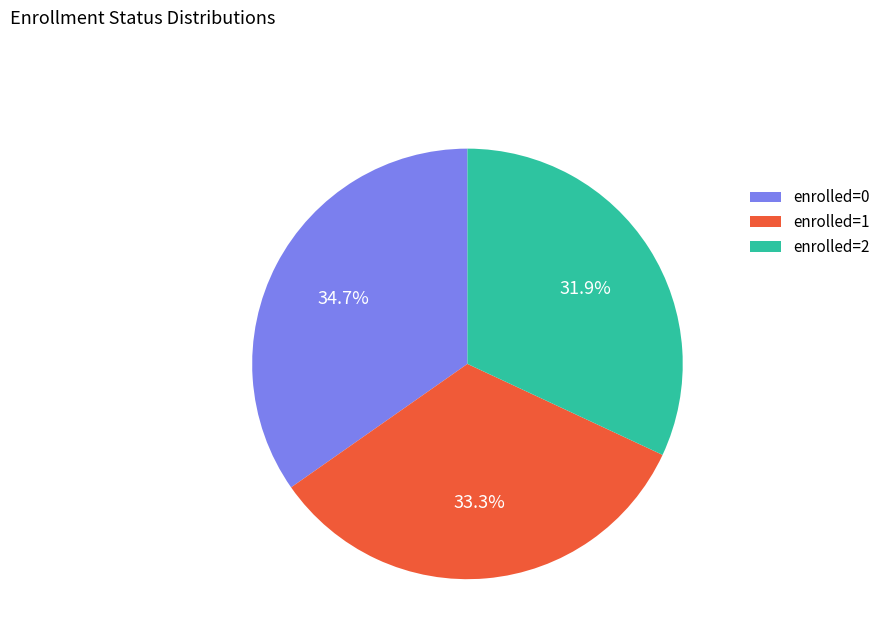

Which slice is the smallest?

enrolled=2